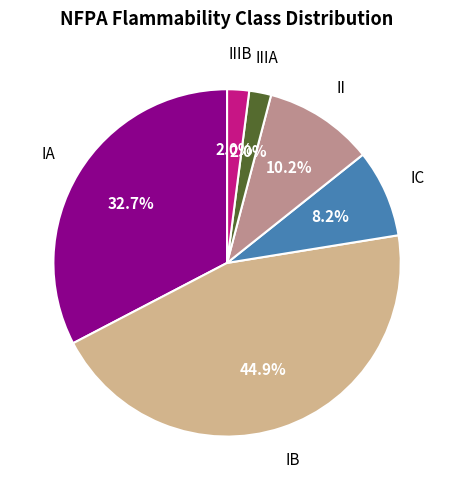

Does any single category account for the majority?

No